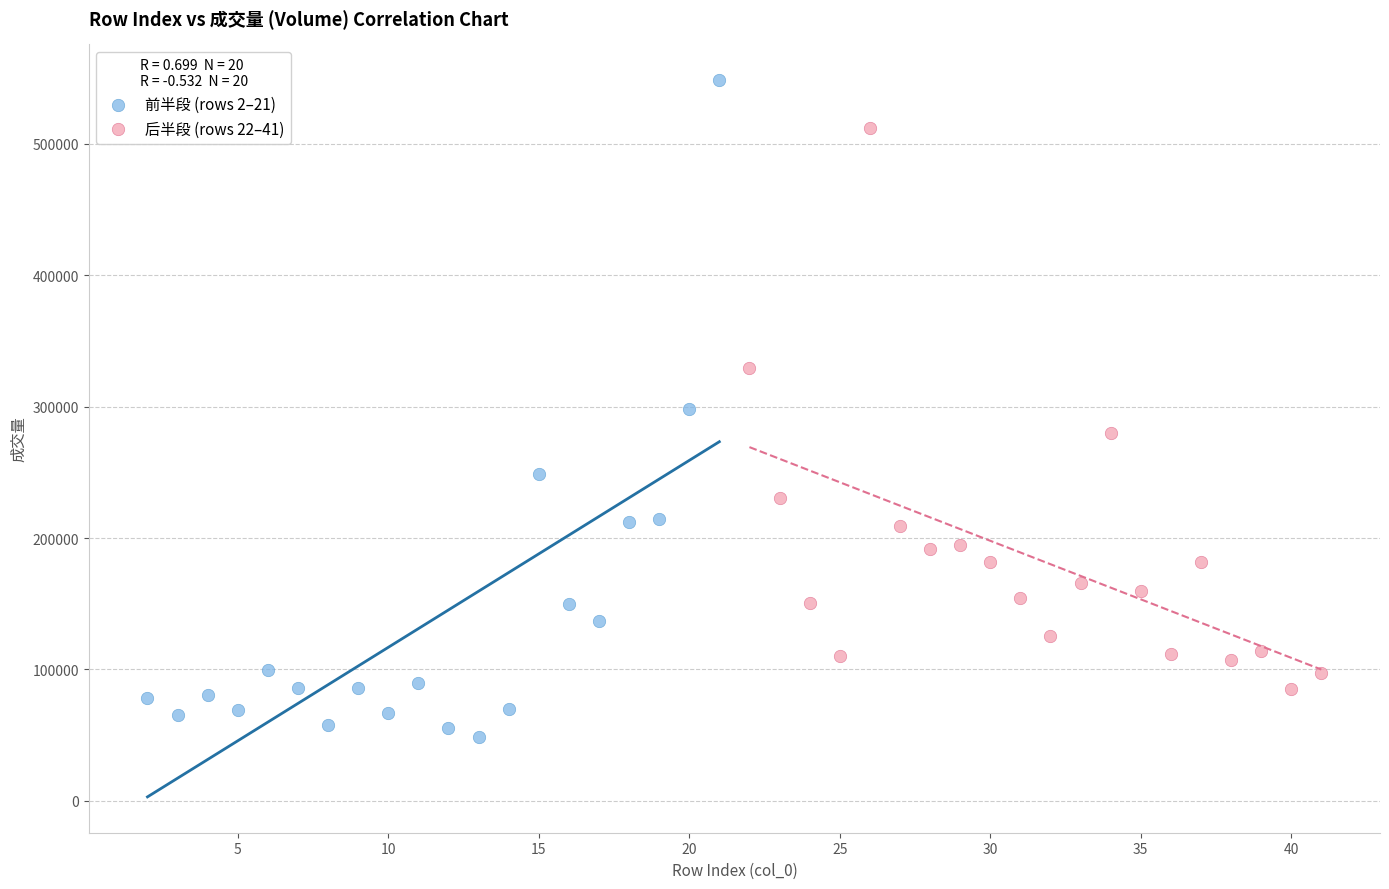

Which series has the widest spread of Y values?

前半段 (rows 2–21)